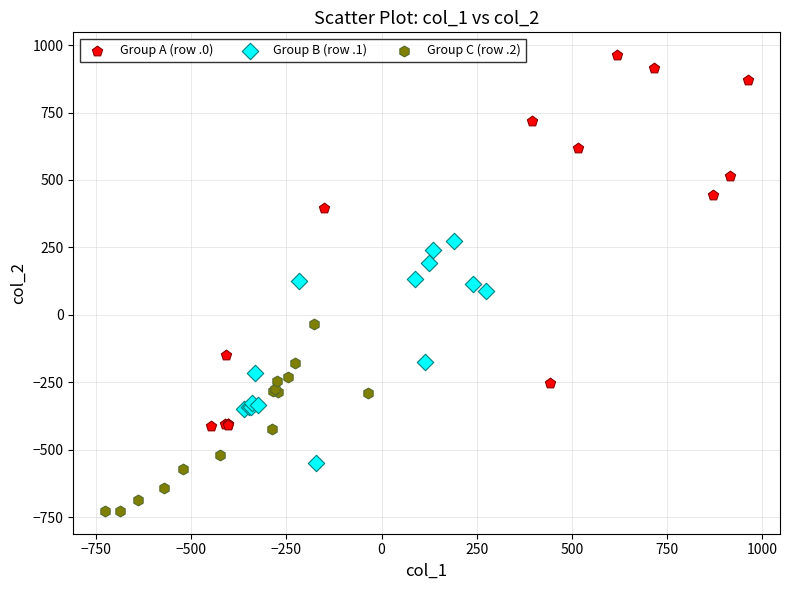

Which series contains the lowest Y value?

Group C (row .2)